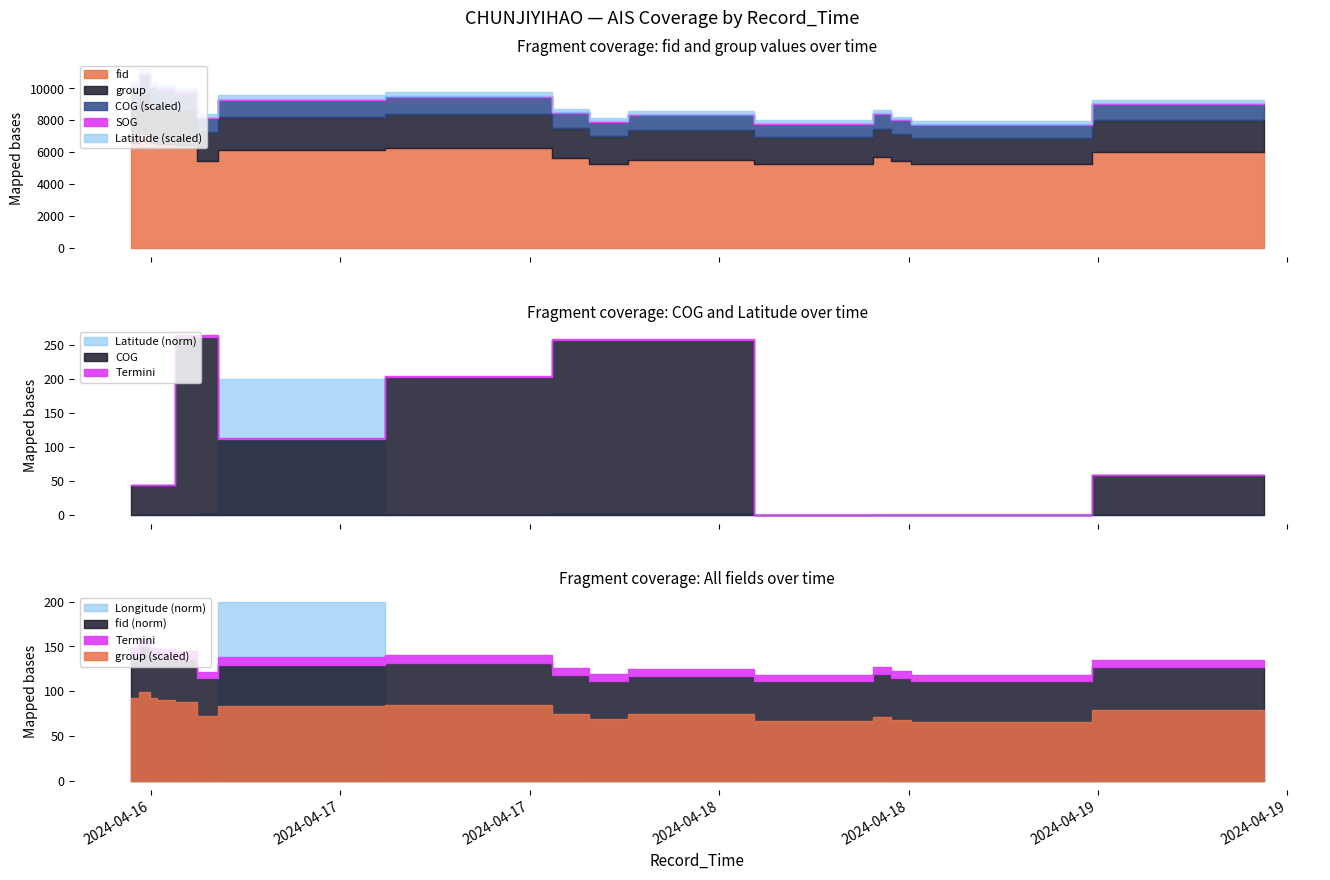

Rank the categories by SOG value from highest to lowest.

2024-04-16 17:06:30, 2024-04-16 10:43:32, 2024-04-16 11:43:32, 2024-04-16 12:07:31, 2024-04-16 12:37:32, 2024-04-16 14:22:41, 2024-04-16 15:25:41, 2024-04-17 12:35:46, 2024-04-17 14:16:28, 2024-04-17 17:16:29, 2024-04-17 19:10:27, 2024-04-18 09:15:37, 2024-04-18 10:15:36, 2024-04-18 11:33:36, 2024-04-18 12:45:36, 2024-04-19 10:29:37